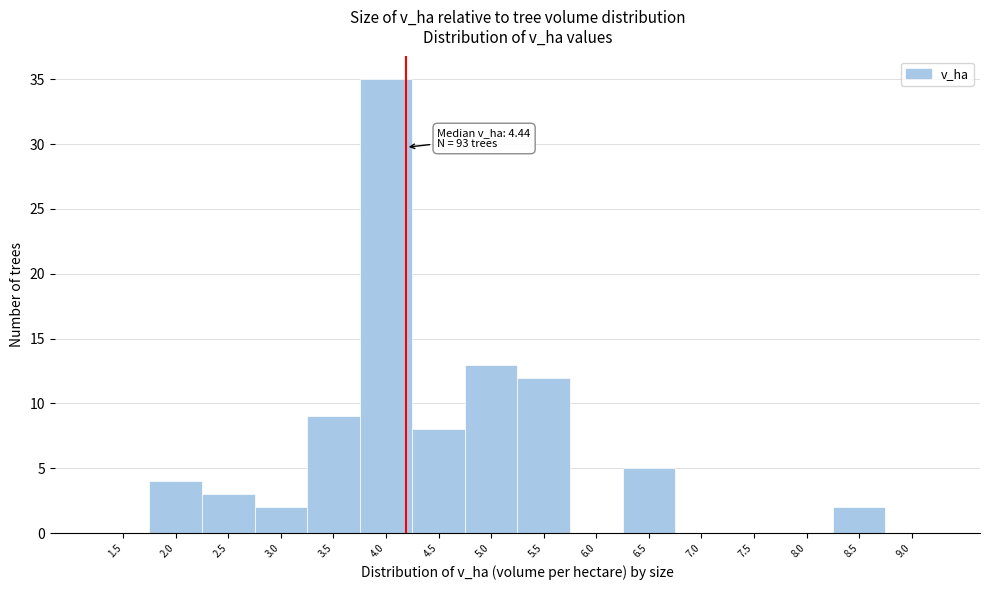

Reading left to right, list all the values displayed in this chart.

1.5=0	2.0=4	2.5=3	3.0=2	3.5=9	4.0=35	4.5=8	5.0=13	5.5=12	6.0=0	6.5=5	7.0=0	7.5=0	8.0=0	8.5=2	9.0=0